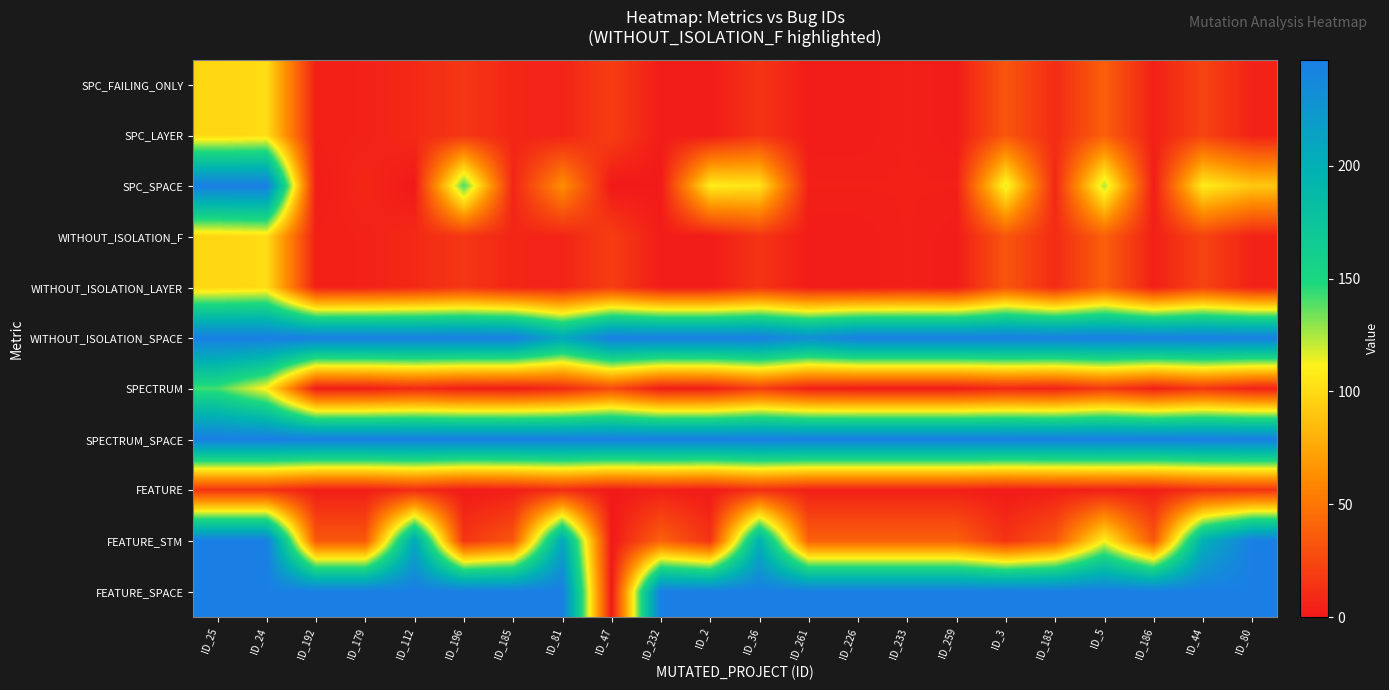

Count the number of data series in this chart.

11